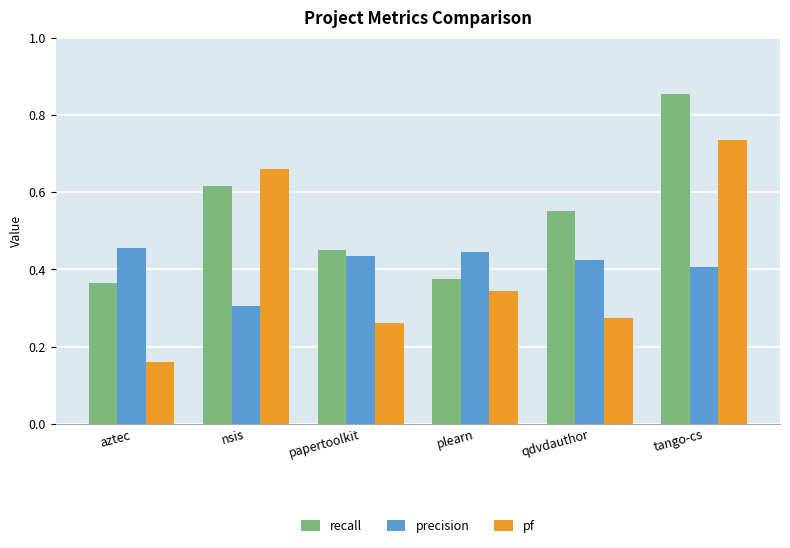

At which category does the chart reach its peak across all series?

tango-cs